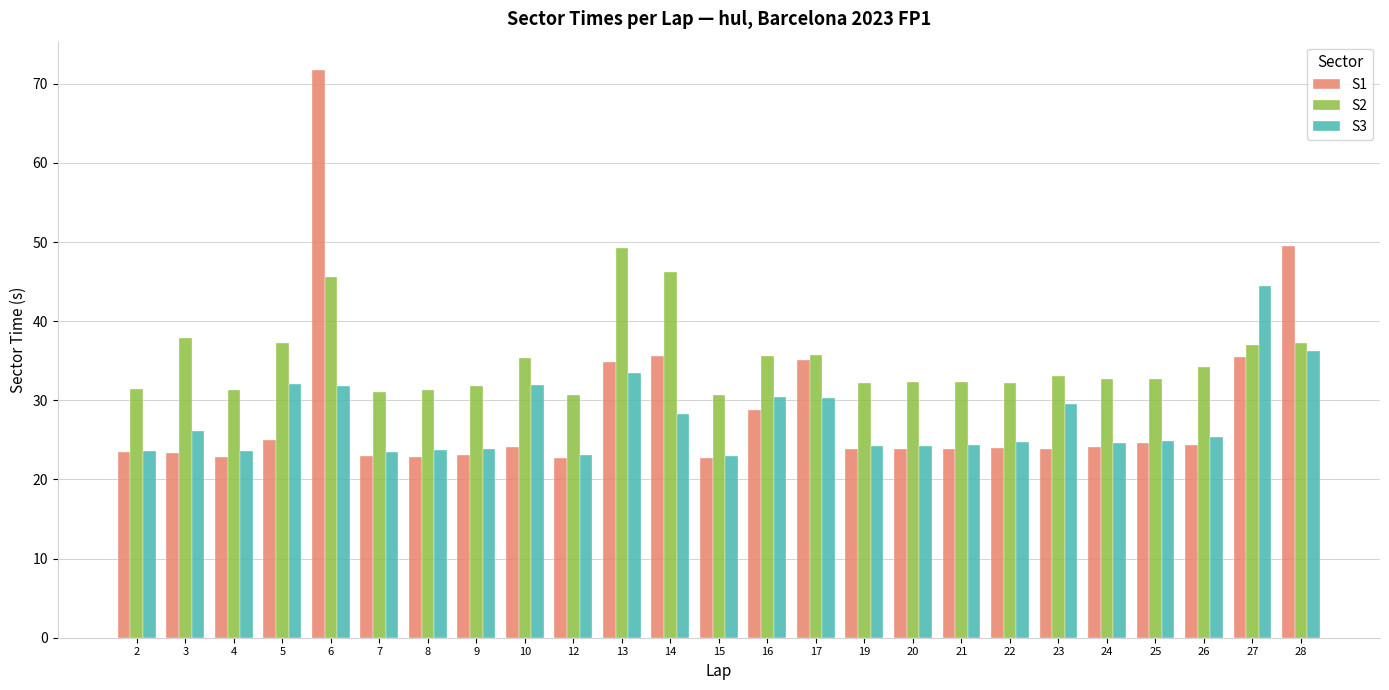

Which series has the largest range (max minus min)?

S1